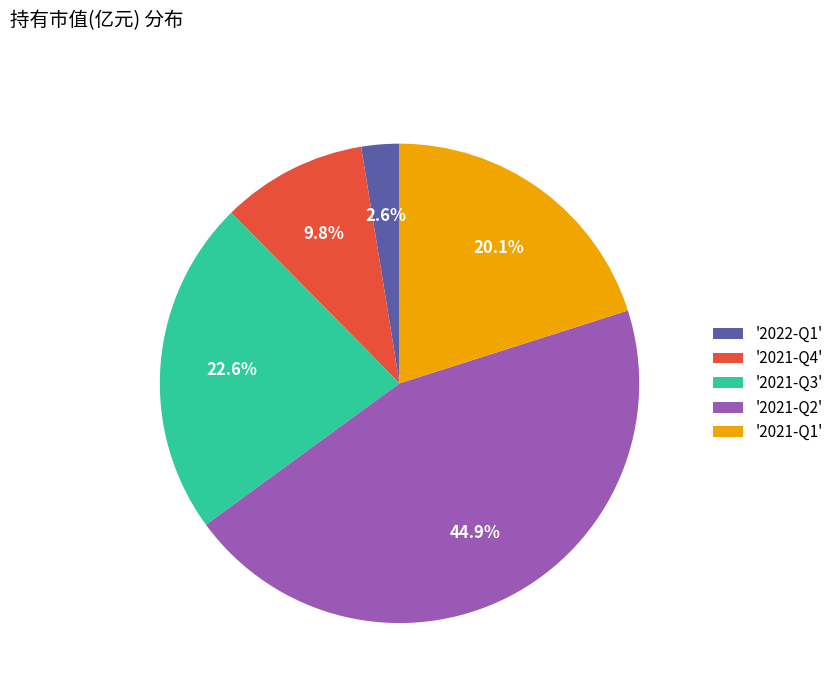

Between '2021-Q1' and '2021-Q4', which is larger?

'2021-Q1'